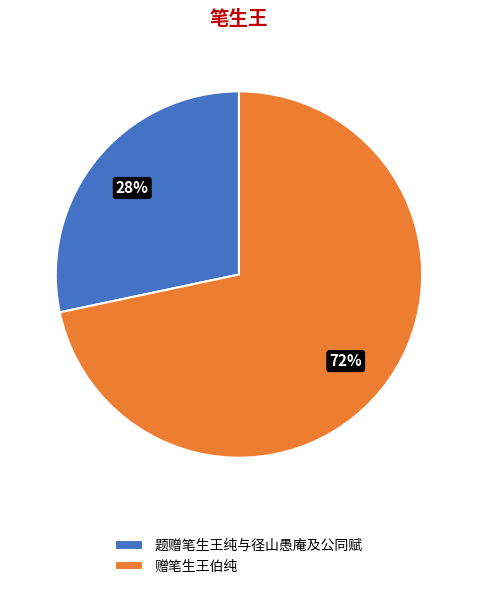

To the nearest percent, what is the combined percentage of 赠笔生王伯纯 and 题赠笔生王纯与径山愚庵及公同赋?

100%